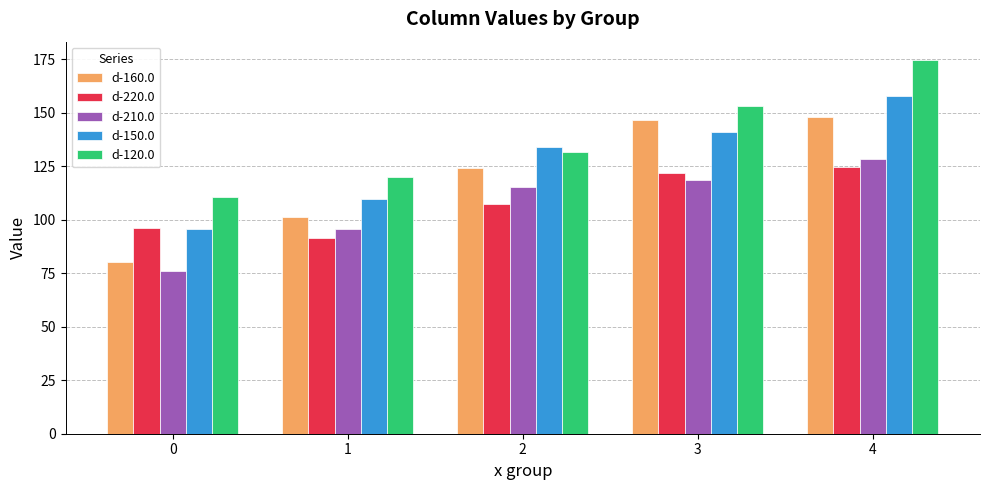

How many data points in d-210.0 are less than 115?

2